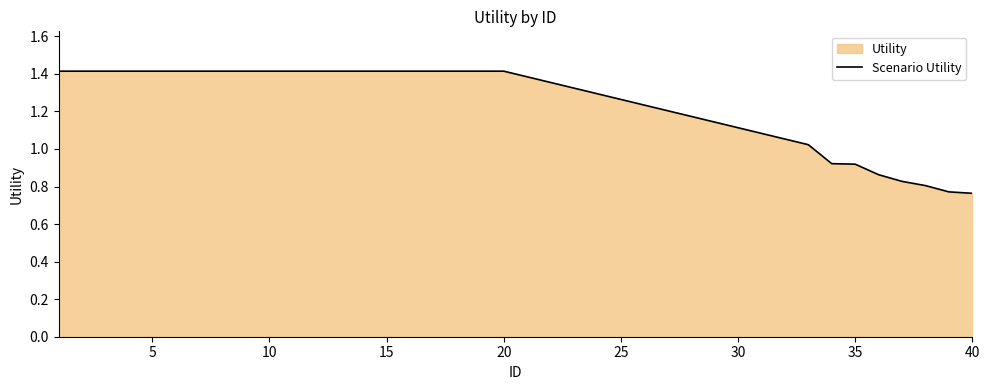

How many values exceed 1?

21